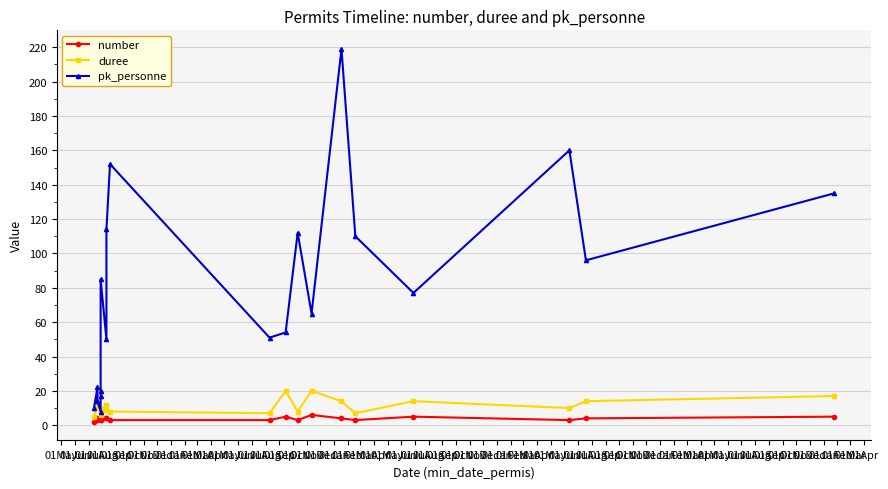

At which category does duree reach its first local peak?

01Jun